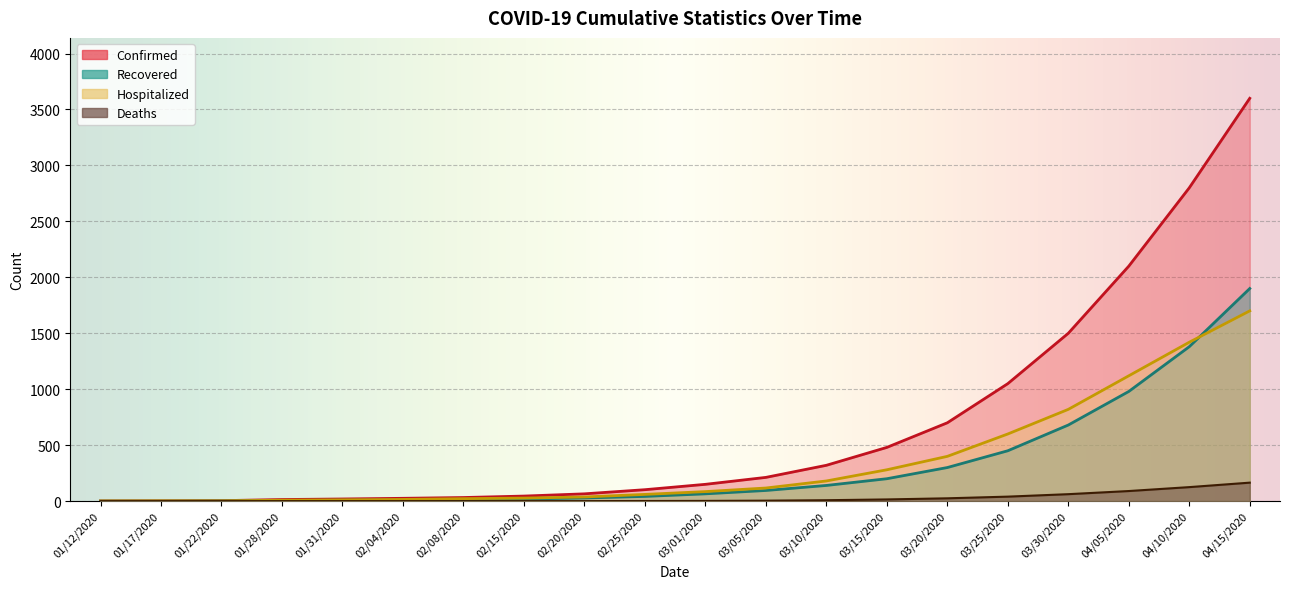

What is the sum of all Recovered values?

6315